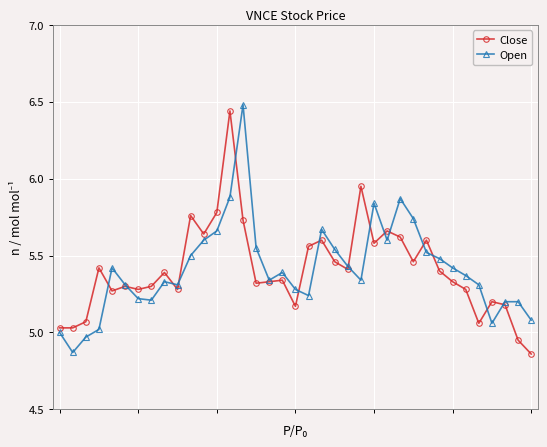

What is the sum of all Close values?

200.0